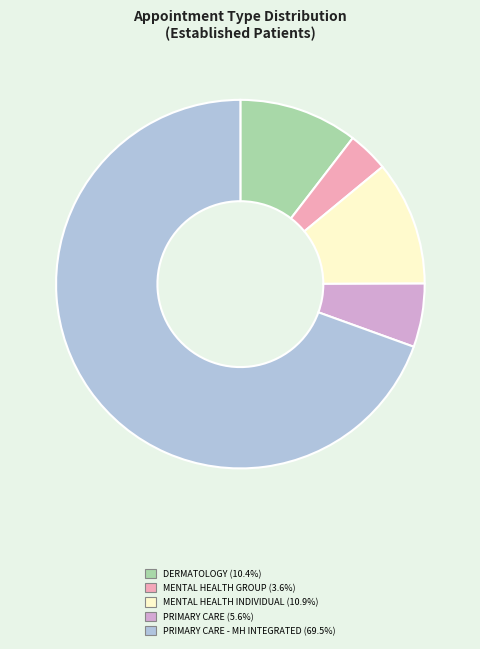

Does any single category account for the majority?

Yes